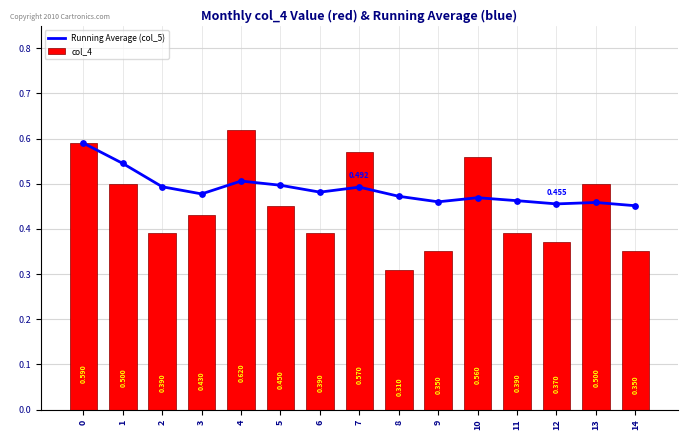

Which series has the largest Y range (max minus min)?

col_4